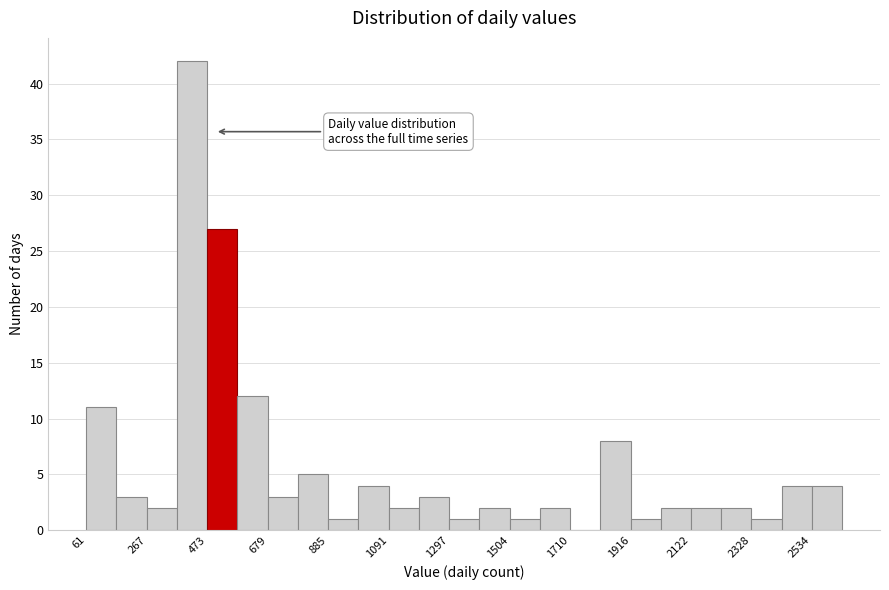

Read against the x-axis, roughly where is the centre of the tallest bar?

400